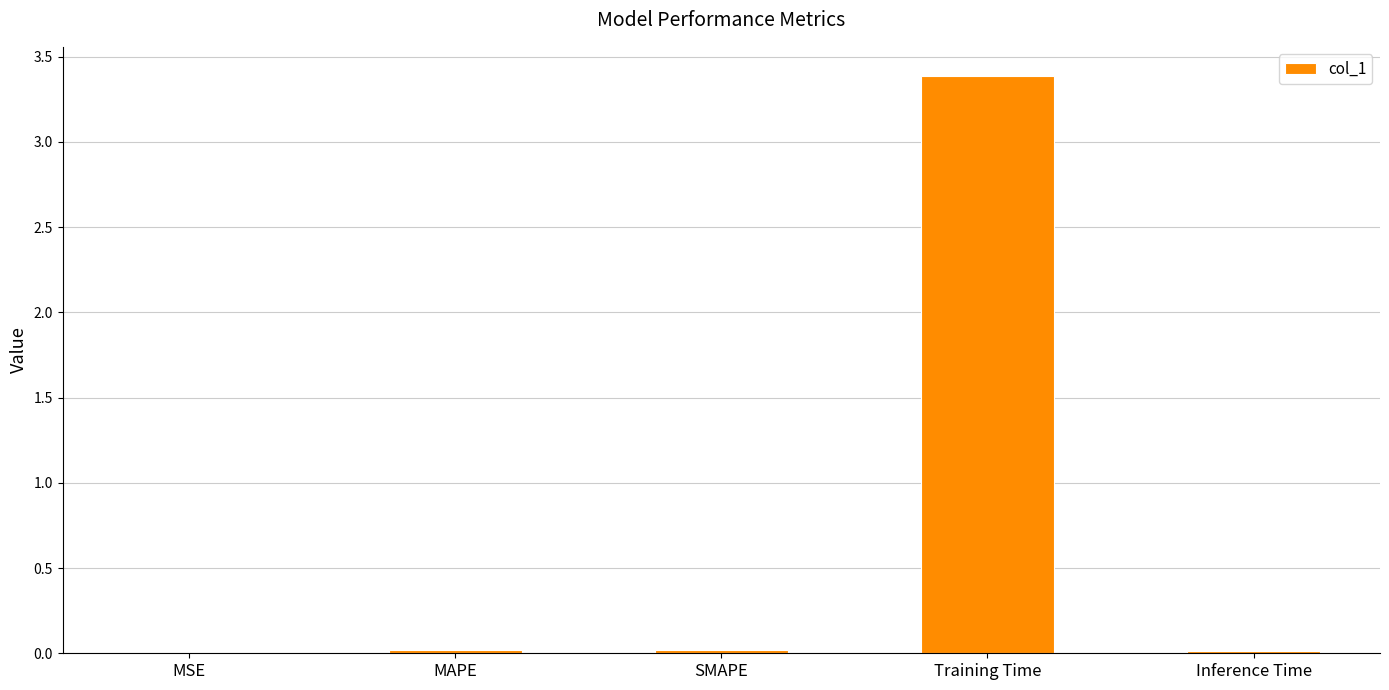

True or false: the data shows 0.0 at MSE.

True